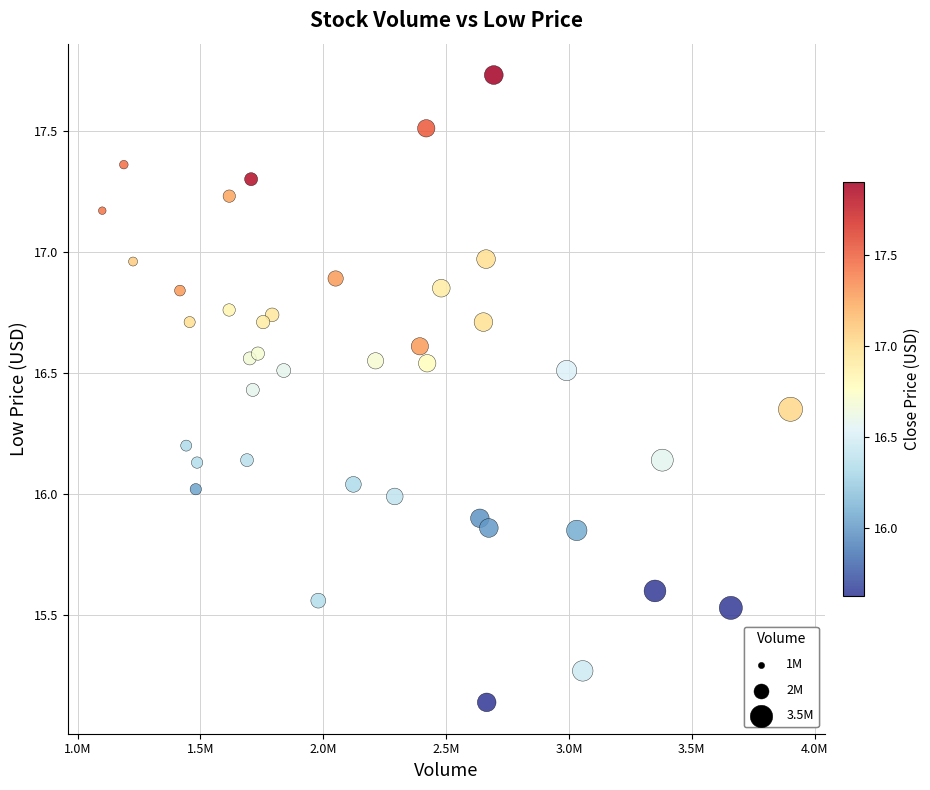

What is the range of X values (max minus min)?

2801000.0